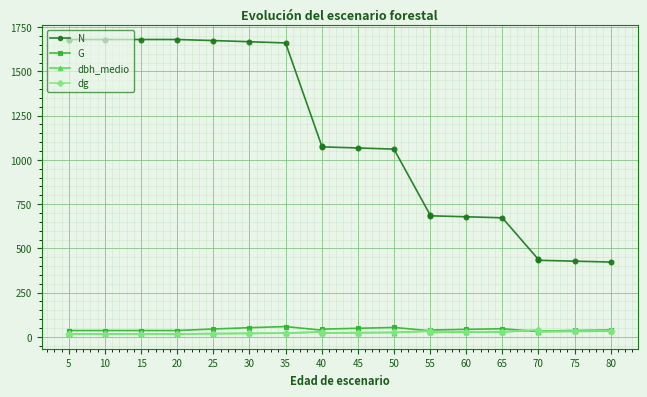

What is the total value across all series at 55?

789.8